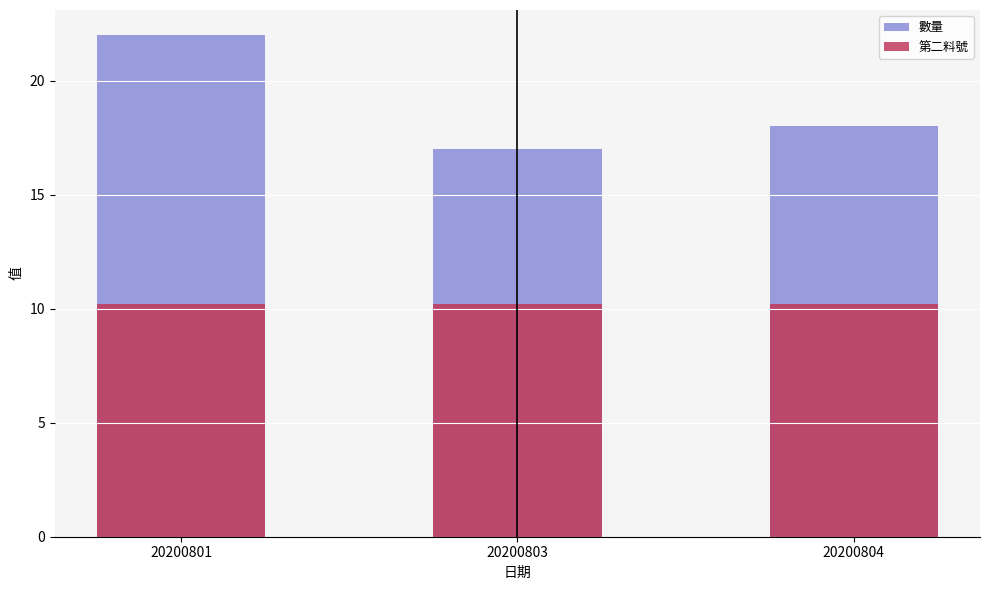

What is the sum of all 數量 values?

57.0